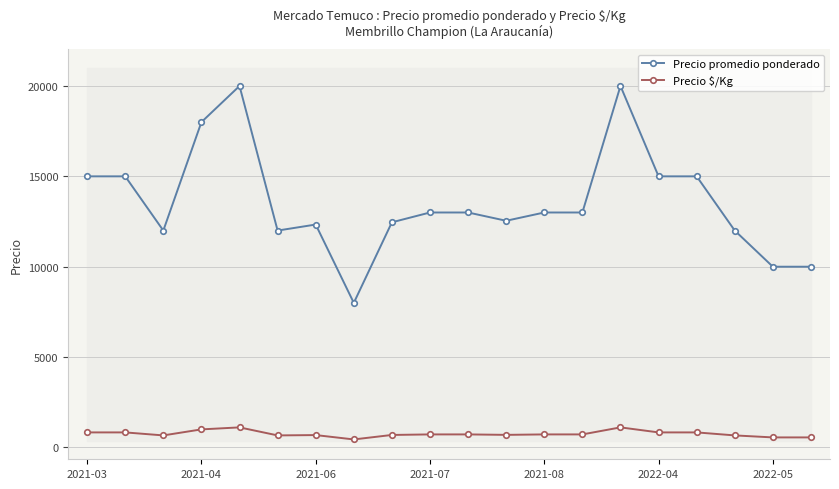

Is it true that Precio $/Kg equals 556 at 18?

True